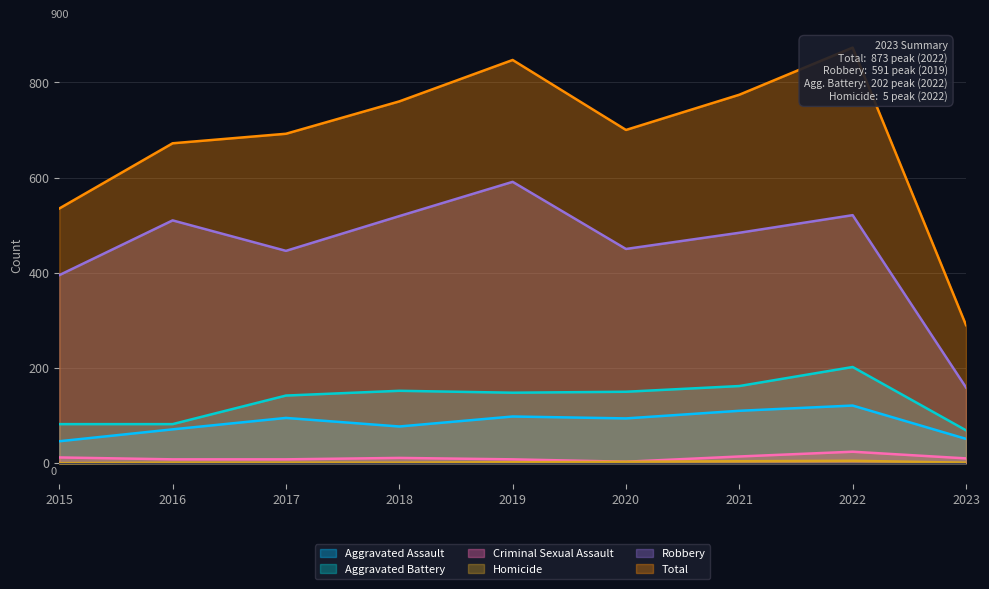

How many values in the Homicide series are below 1?

1